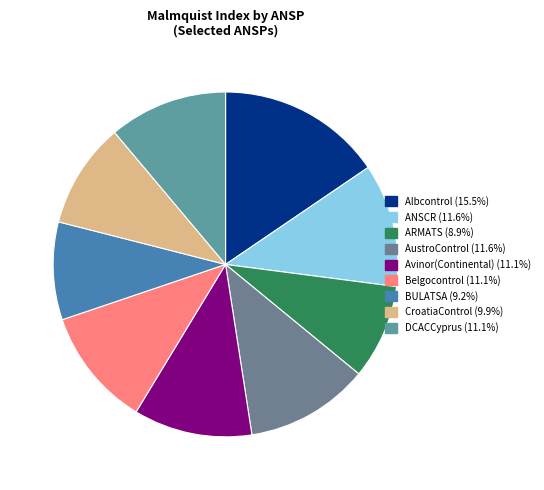

Is it true that DCACCyprus is 11% of the pie?

True